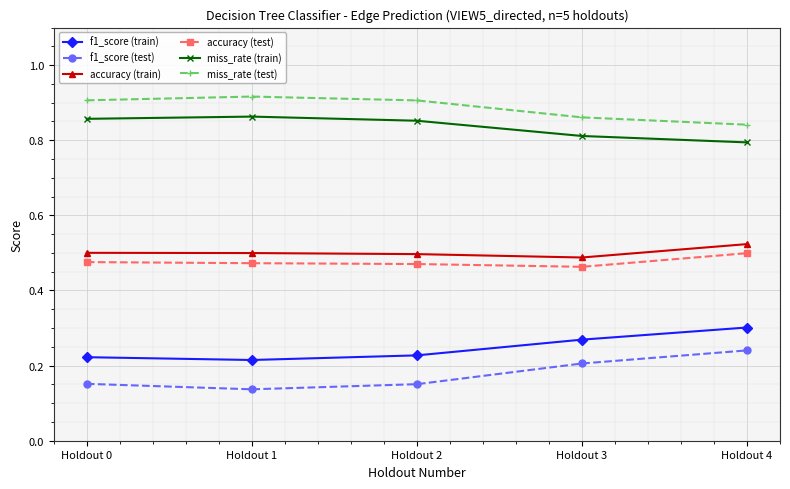

Which category has the highest value in the f1_score (test) series?

Holdout 4